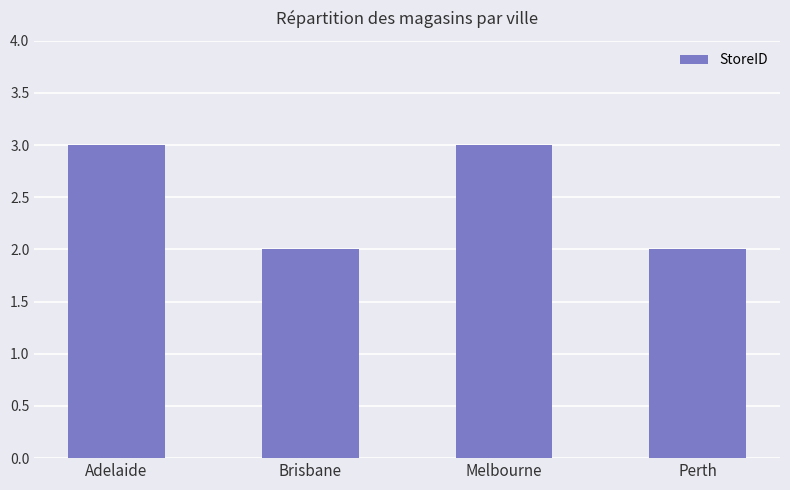

How many values are below 3?

2